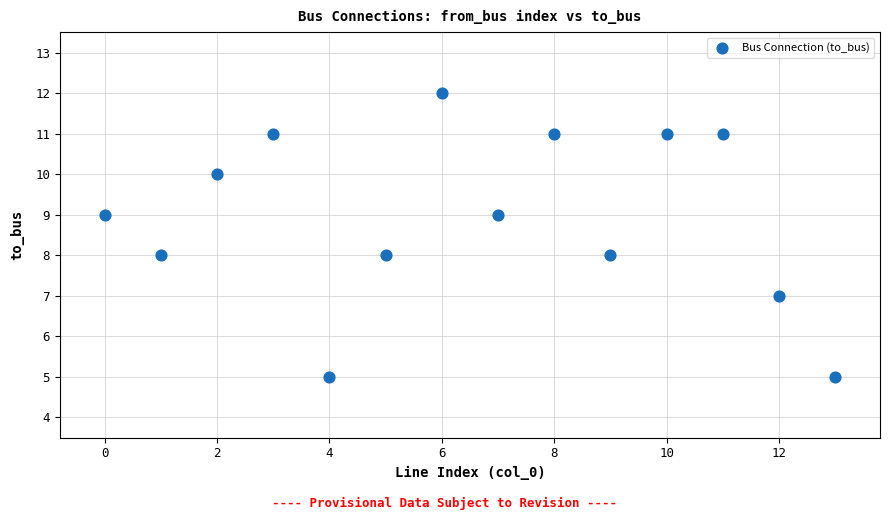

Count the number of points in this scatter plot.

14